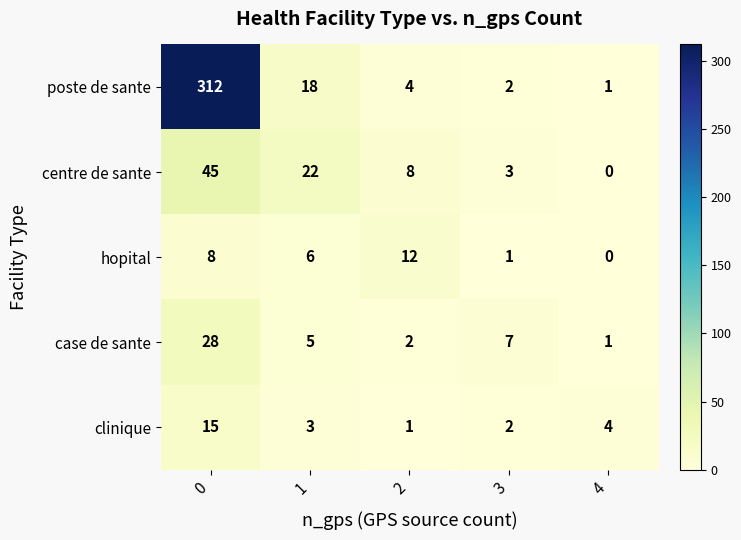

The poste de sante series shows 312 at 0. True or false?

True